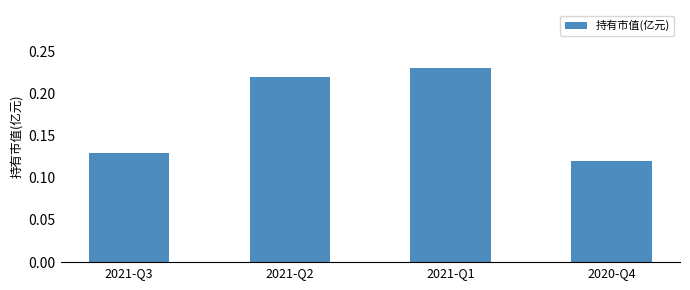

What is the sum of all values?

0.7